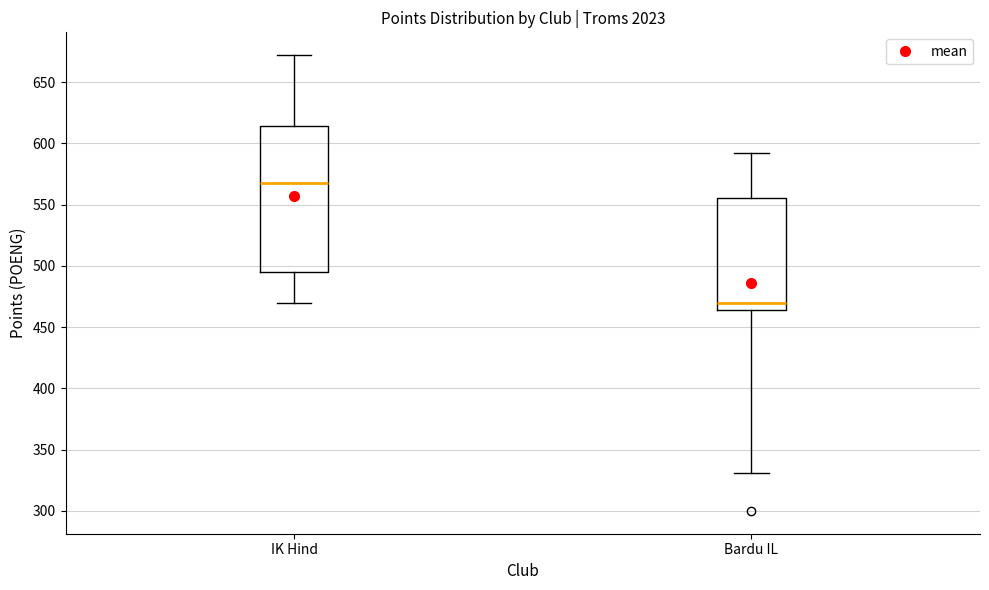

Reading left to right, transcribe this box plot: for each box, give where its median line is, the range the box spans, and where its two whiskers end, as read against the y-axis. The values are not printed on the chart, so give them approximately, as read against the axis.

IK Hind: median 570, box 495 to 615, whiskers 470 to 670
Bardu IL: median 470, box 465 to 555, whiskers 330 to 590